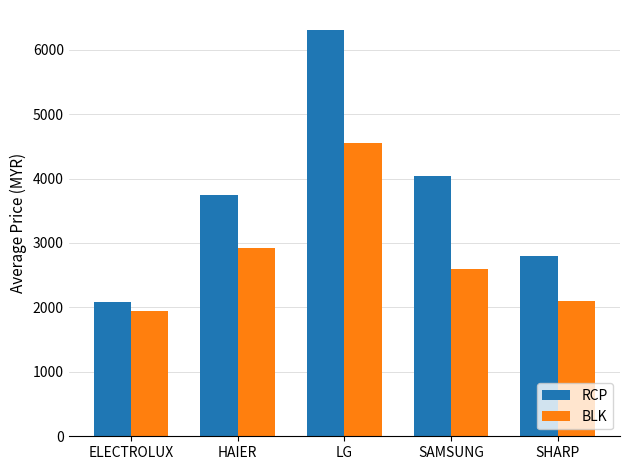

What is the sum of all BLK values?

14121.9